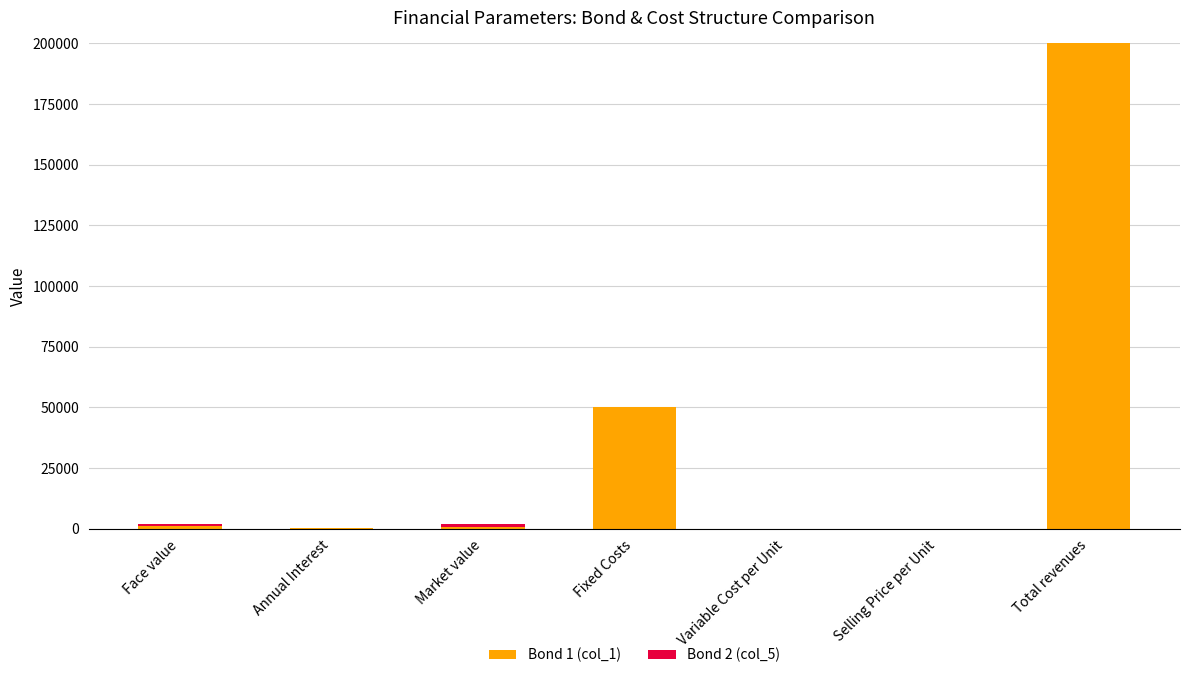

At which category is the sum across all series the highest?

Total revenues